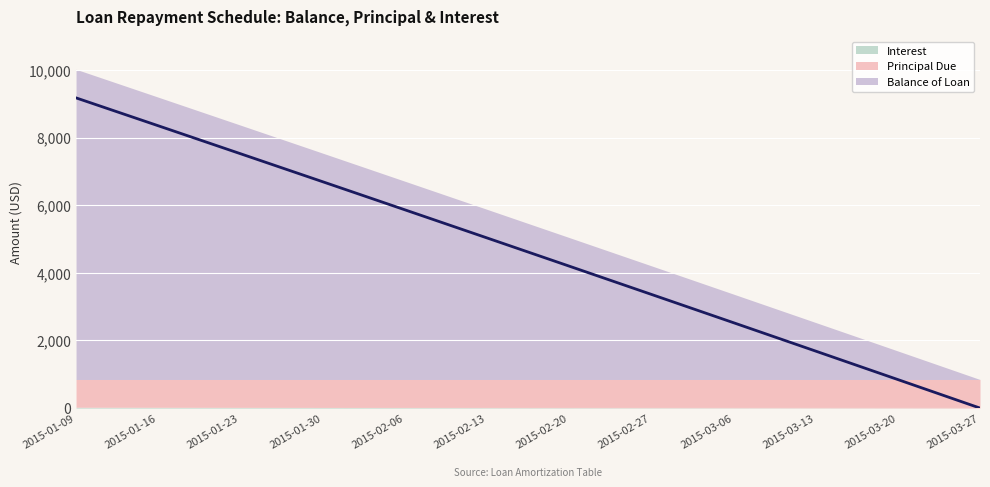

At which category does the chart reach its minimum across all series?

2015-03-27